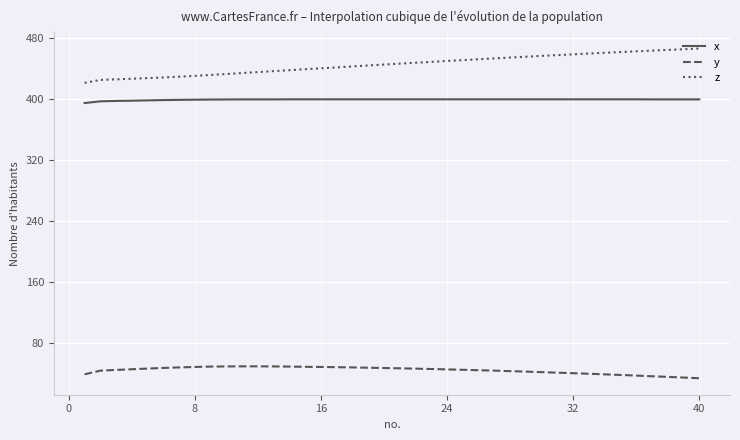

Which series has the widest spread of values?

z